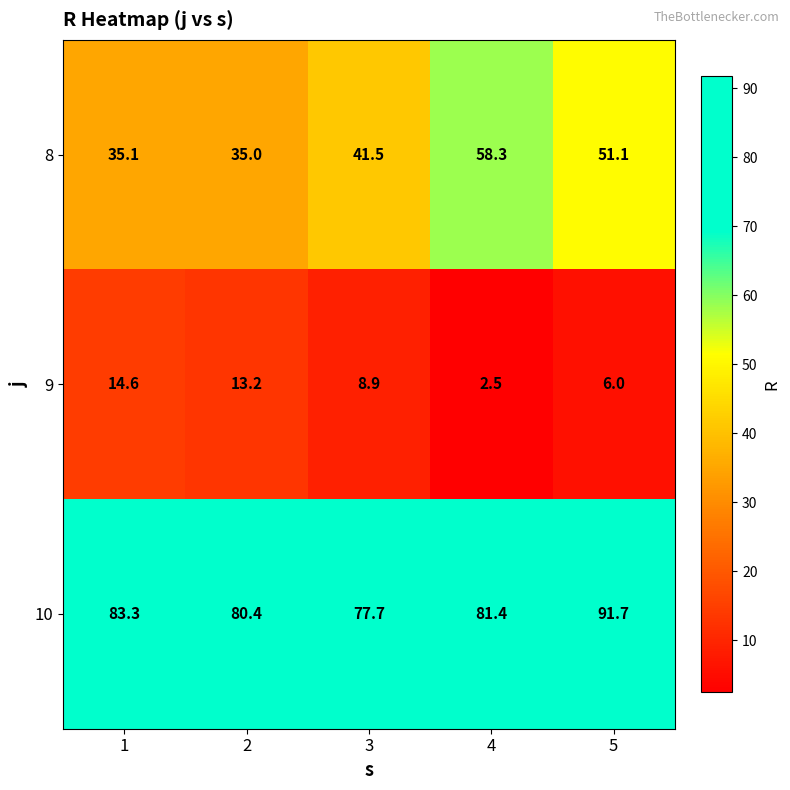

List the series in order of their overall mean, highest first.

10, 8, 9